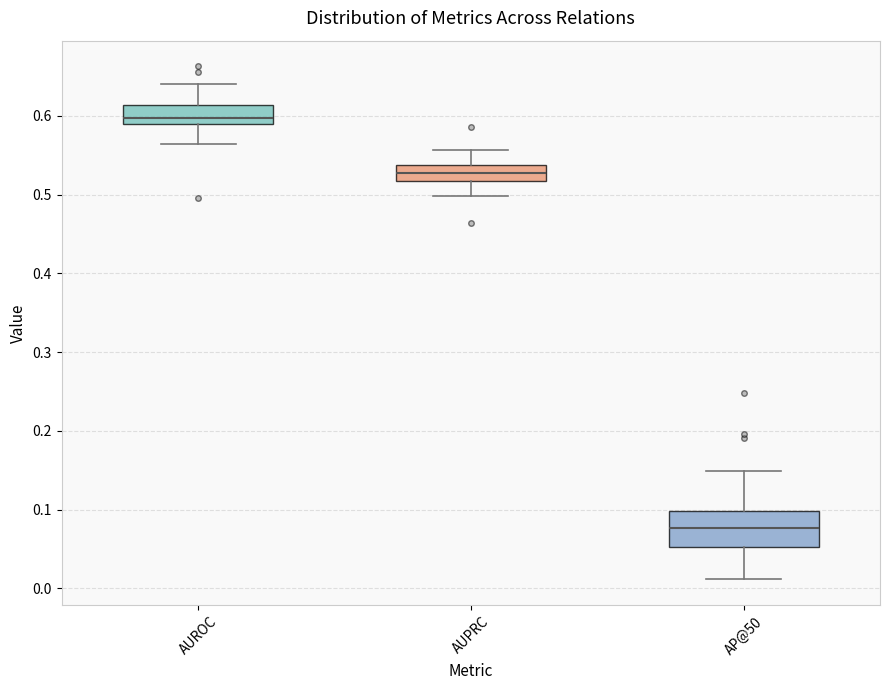

Which box is the tallest, from its lower edge to its upper edge?

AP@50